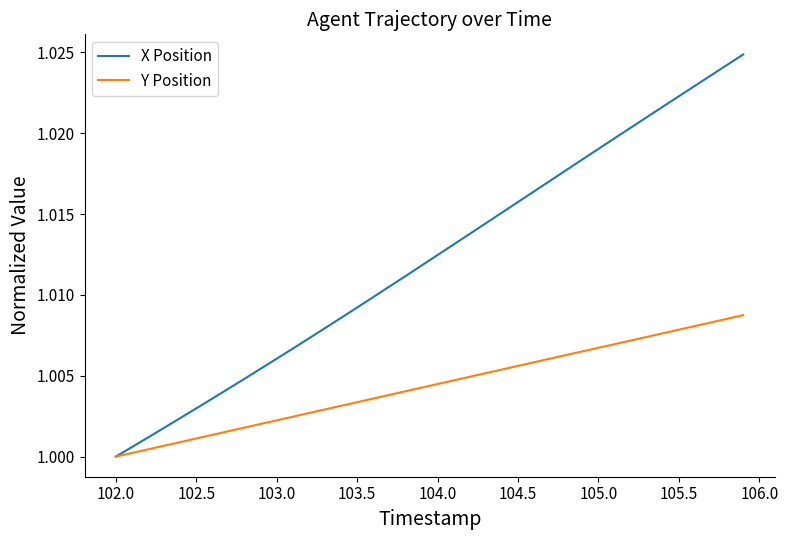

Which series has the largest range (max minus min)?

X Position